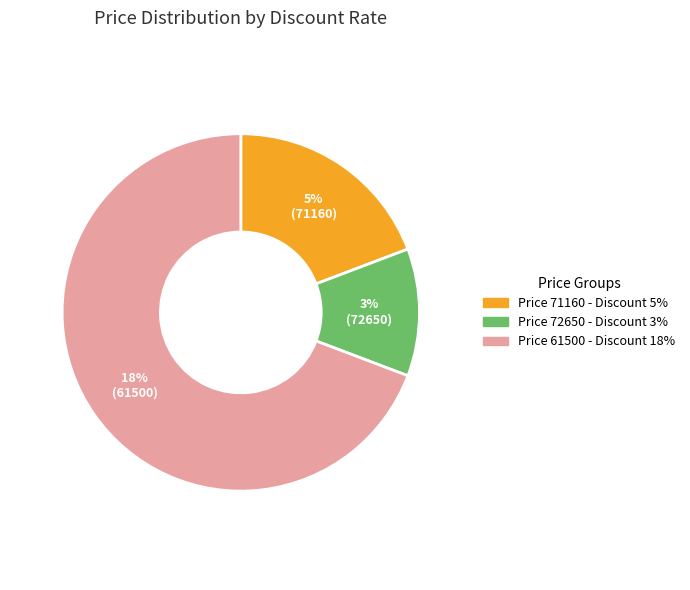

To the nearest percent, what is the combined percentage of 61500 and 72650?

81%